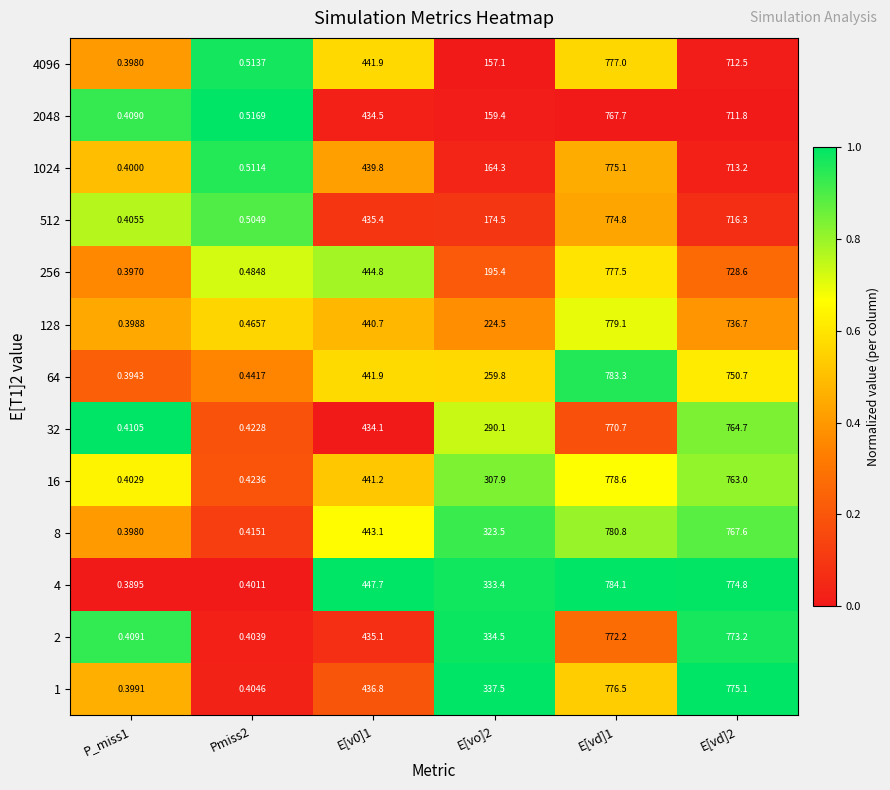

At how many categories does at least one series exceed 0?

6